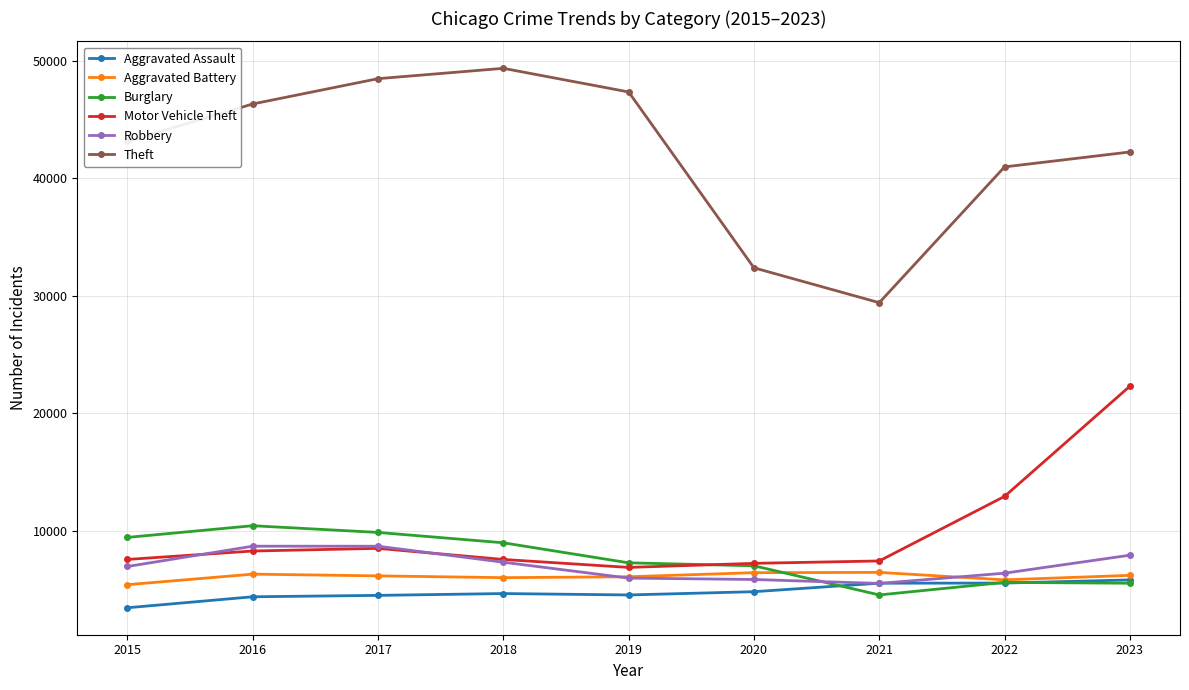

Which series has the largest range (max minus min)?

Theft